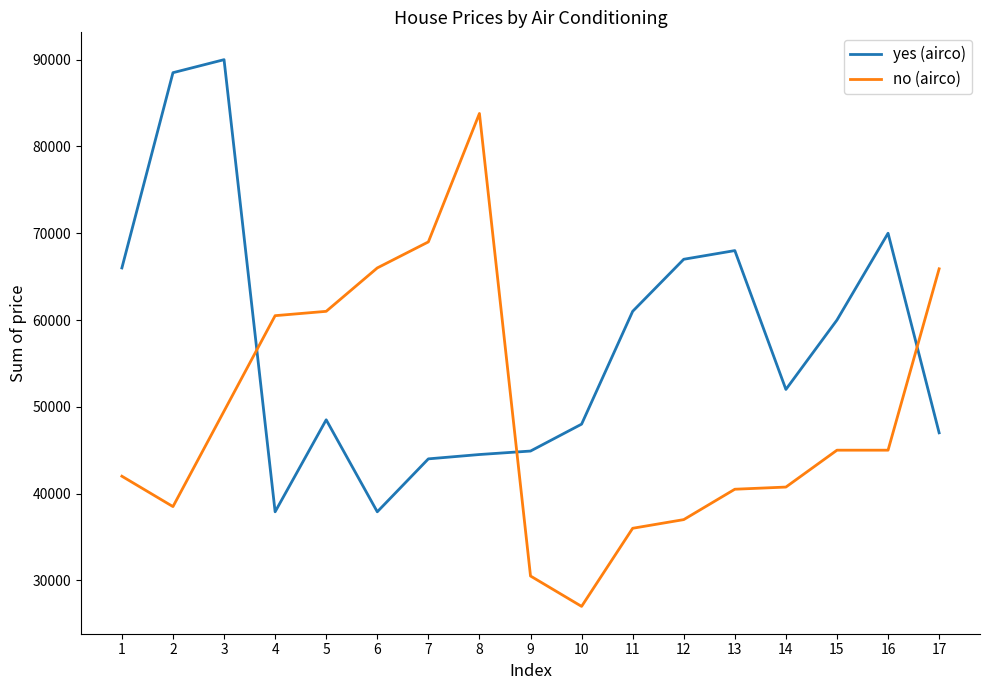

True or false: no (airco) has a value of 61000 at 5.

True